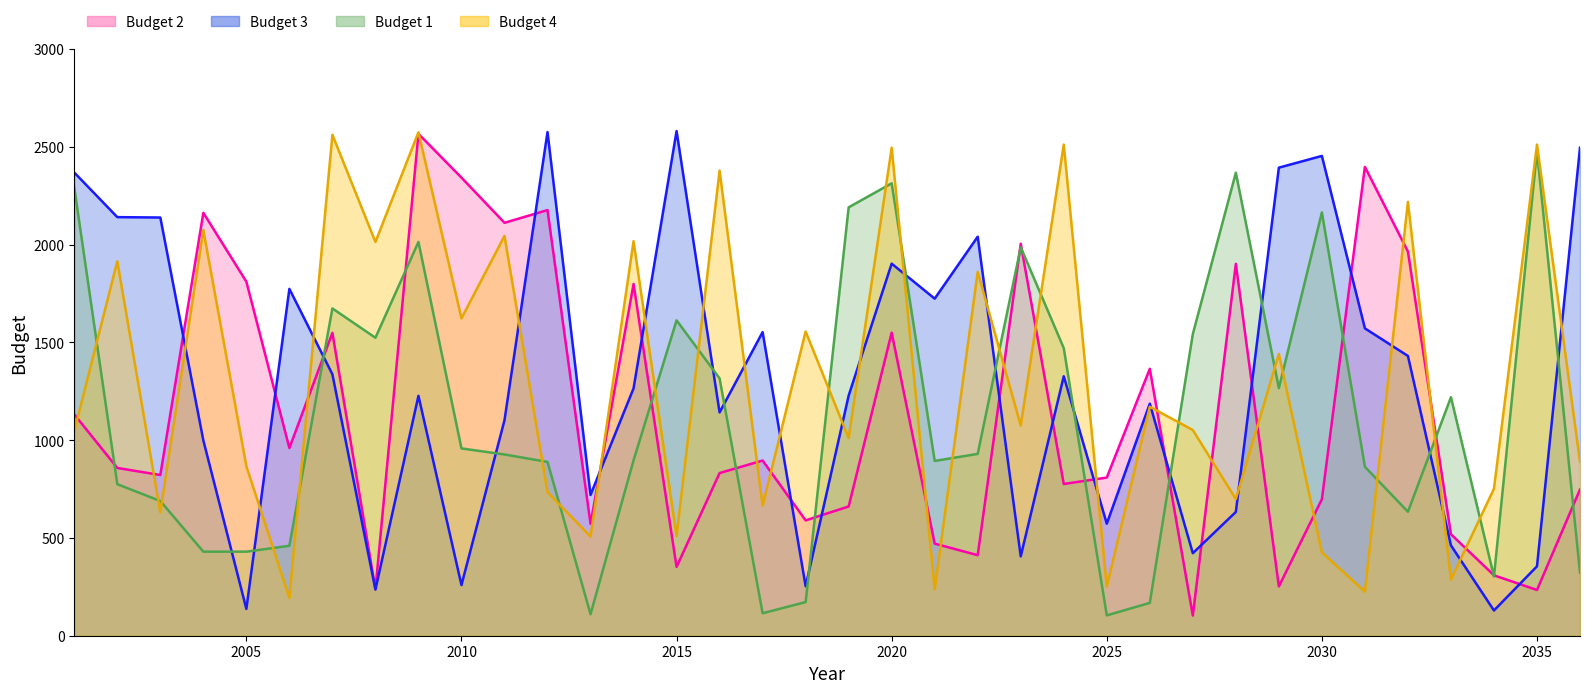

Count the number of data series in this chart.

4